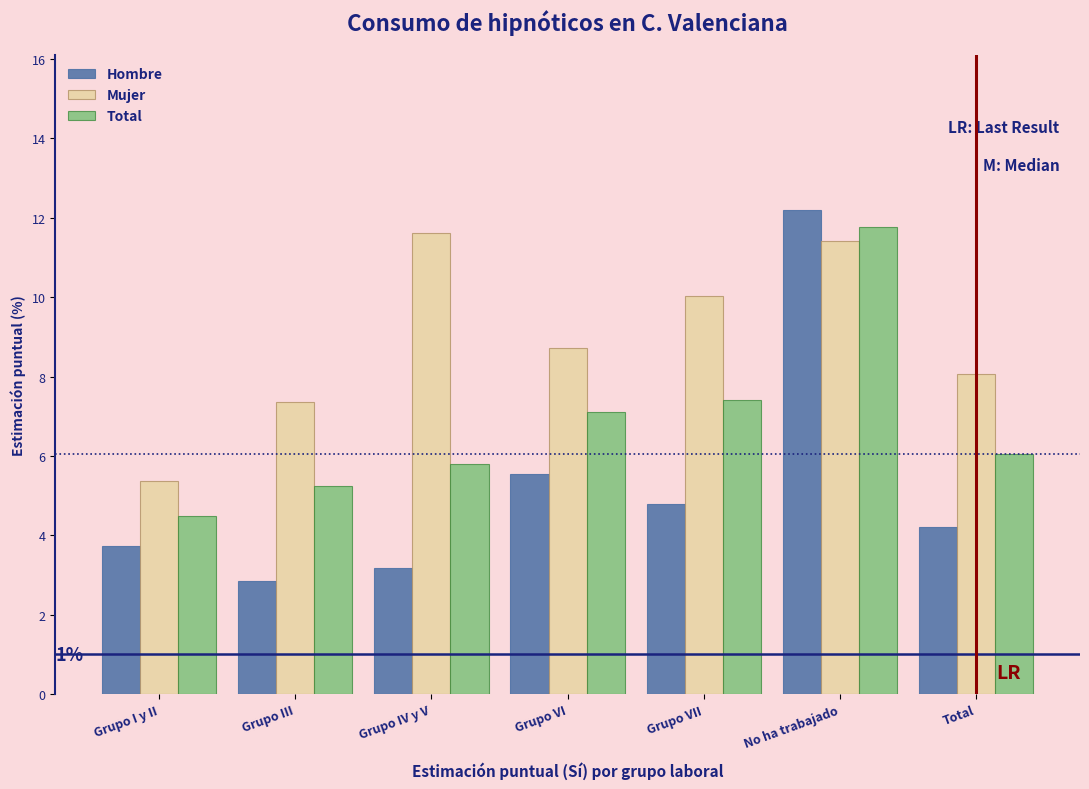

What is the difference between the maximum and minimum values in the Mujer series?

6.2